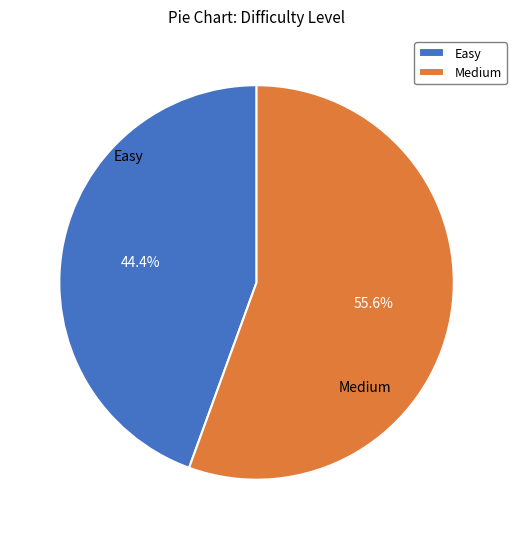

Which category has the smallest portion of the pie?

Easy